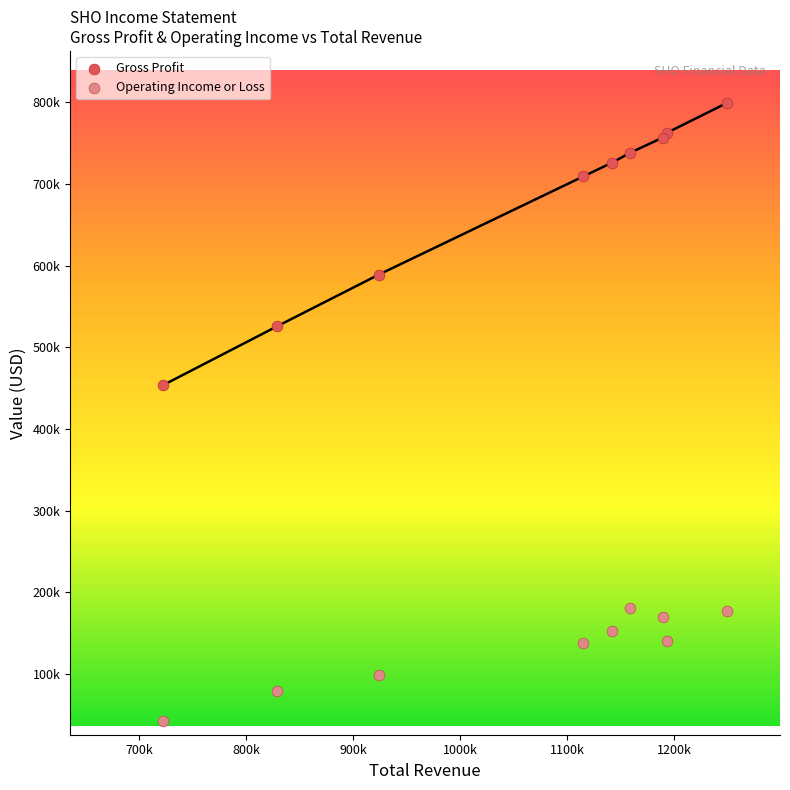

Which series has the widest spread of Y values?

Gross Profit